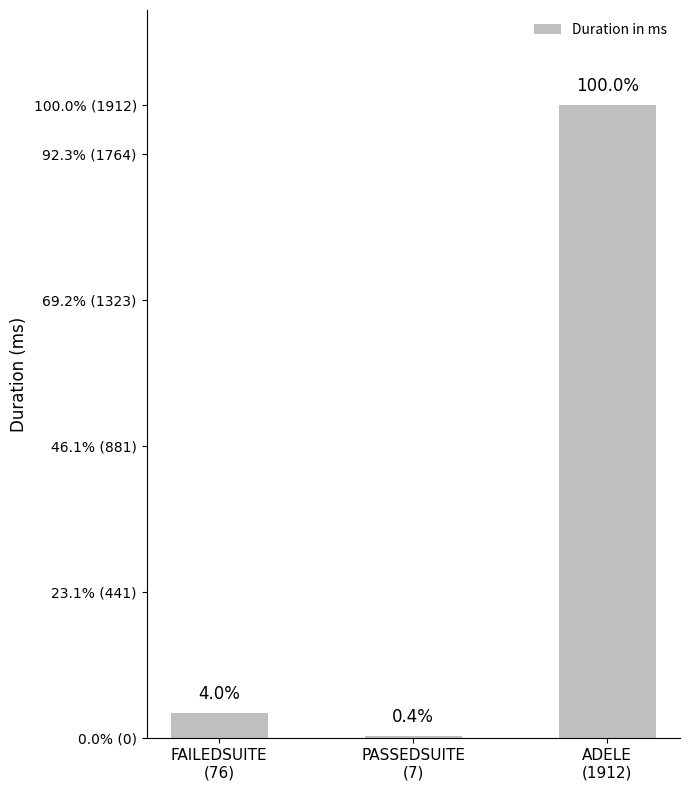

What is the difference between the maximum and minimum values?

1905